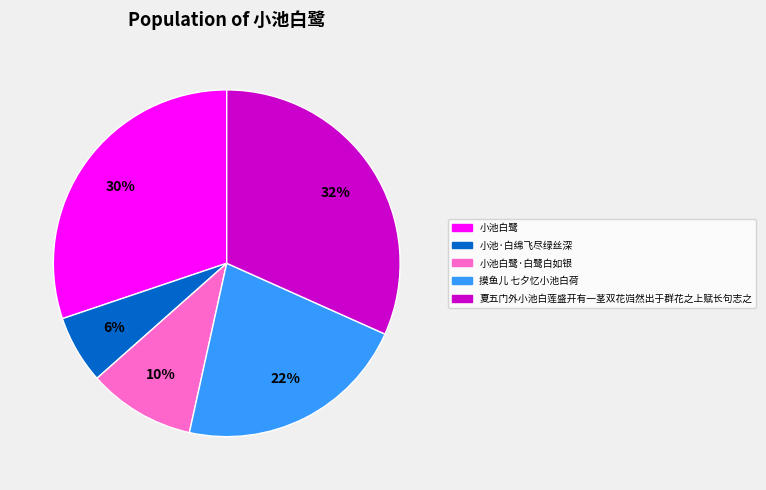

Is it true that 夏五门外小池白莲盛开有一茎双花岿然出于群花之上赋长句志之 is 24% of the pie?

False